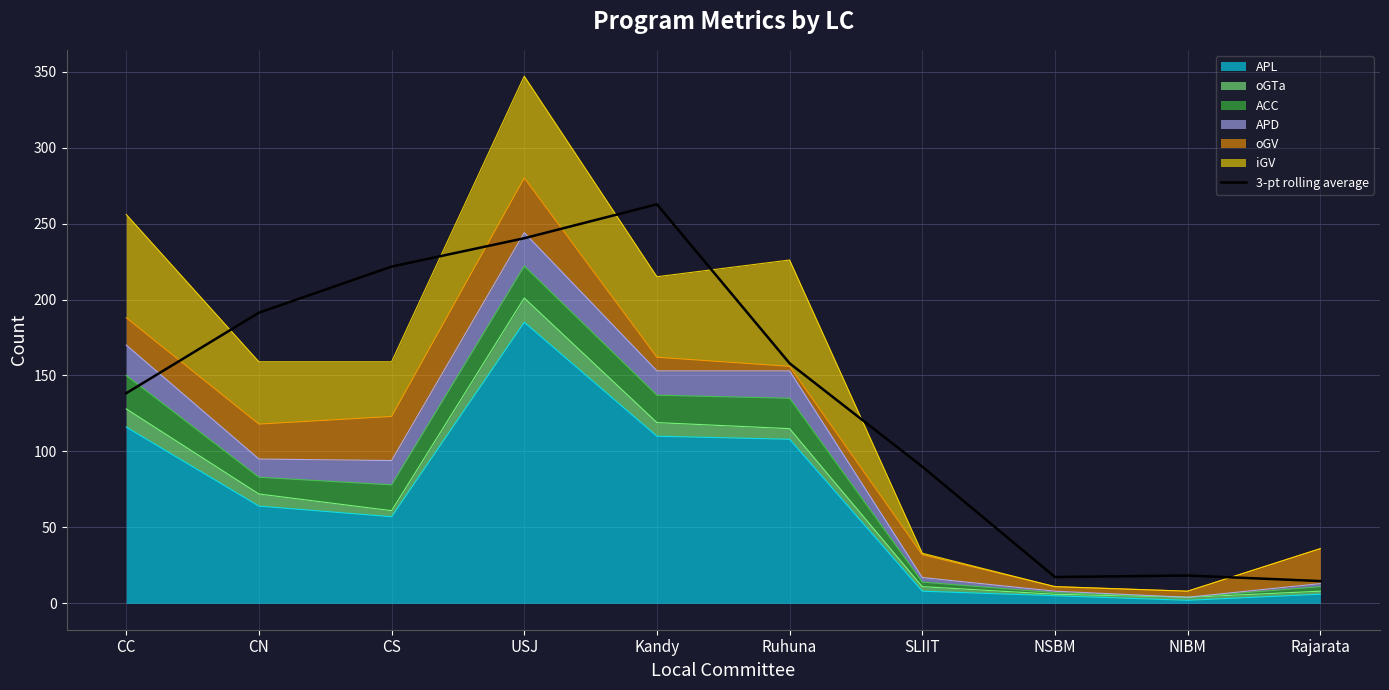

Where does the data first go above 158?

CN